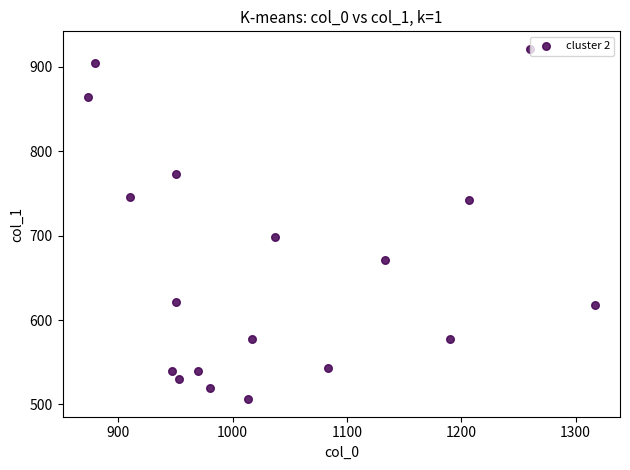

What Y value in the scatter plot is closest to 713?

698.6